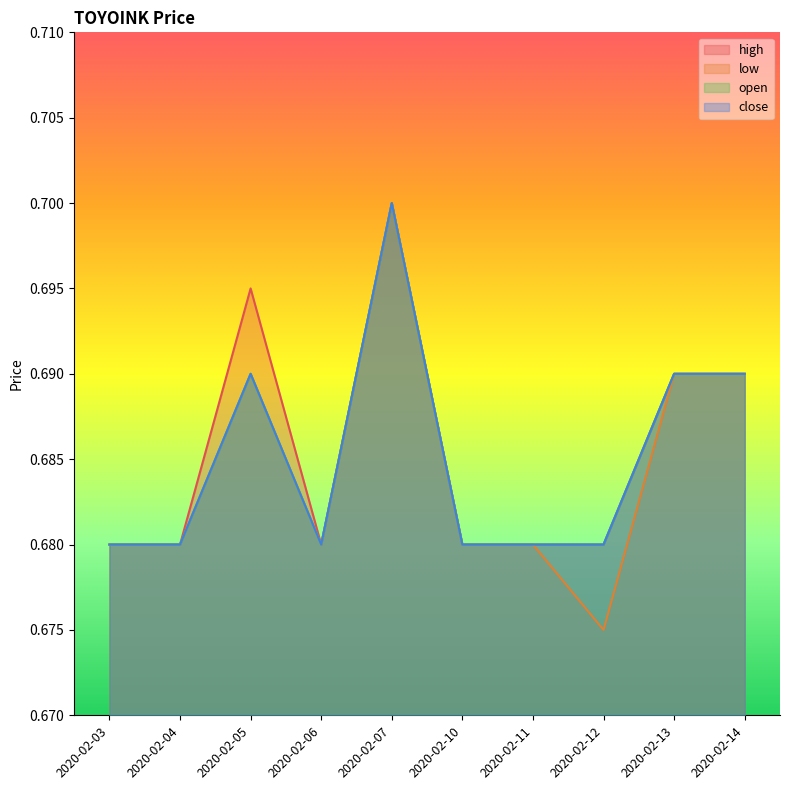

At which category does the chart reach its minimum across all series?

2020-02-12